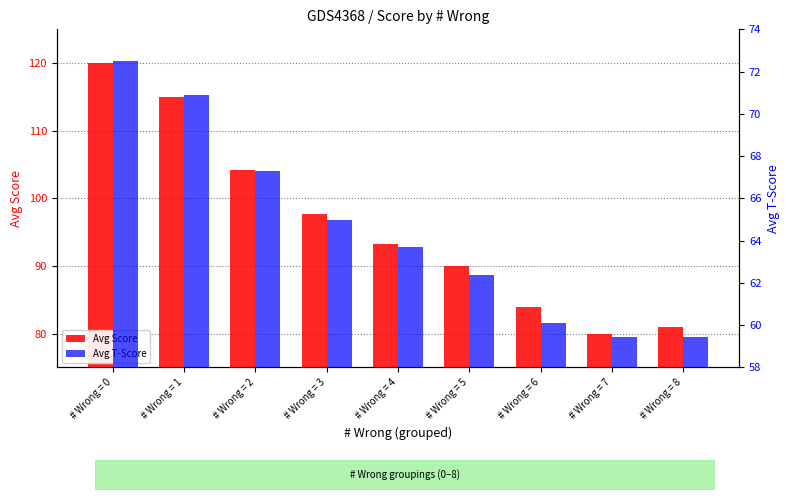

What is the difference between the Avg T-Score values at # Wrong = 3 and # Wrong = 7?

5.5